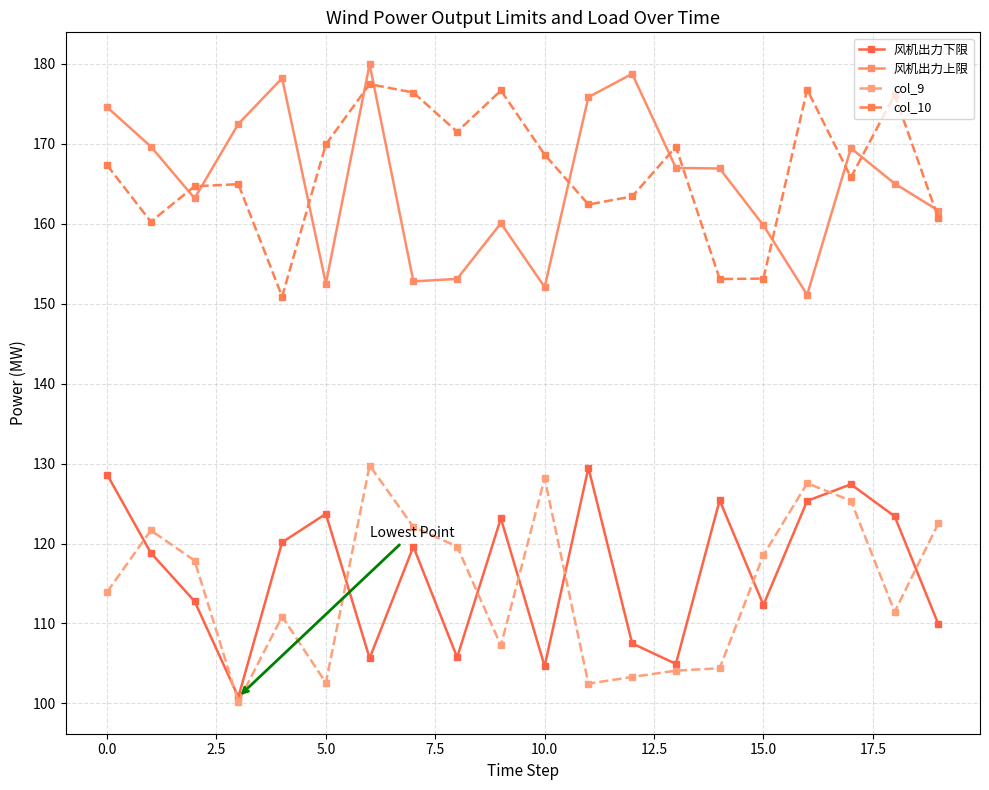

What is the value of the 风机出力下限 point at the 16th from the left?

112.3